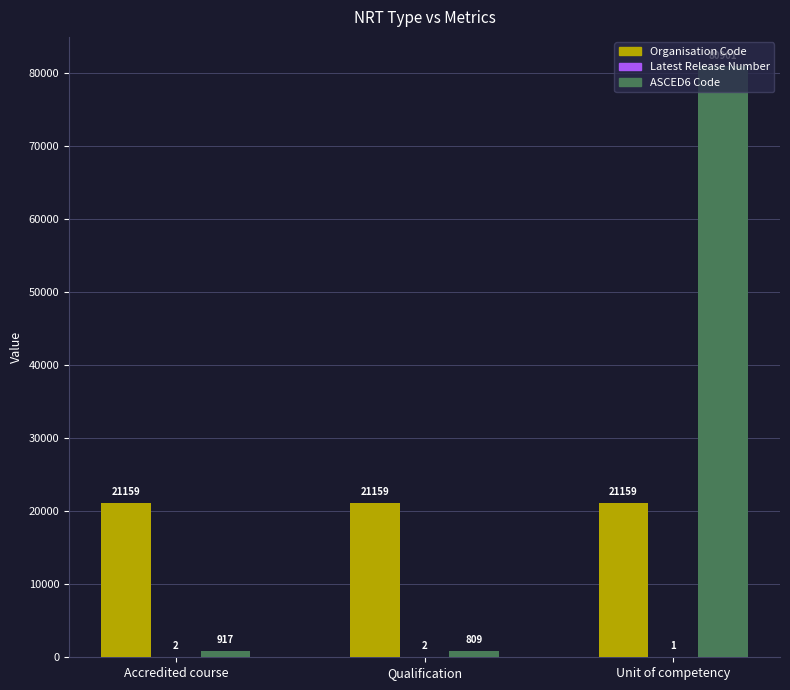

Is it true that Organisation Code equals 21159 at Unit of competency?

True